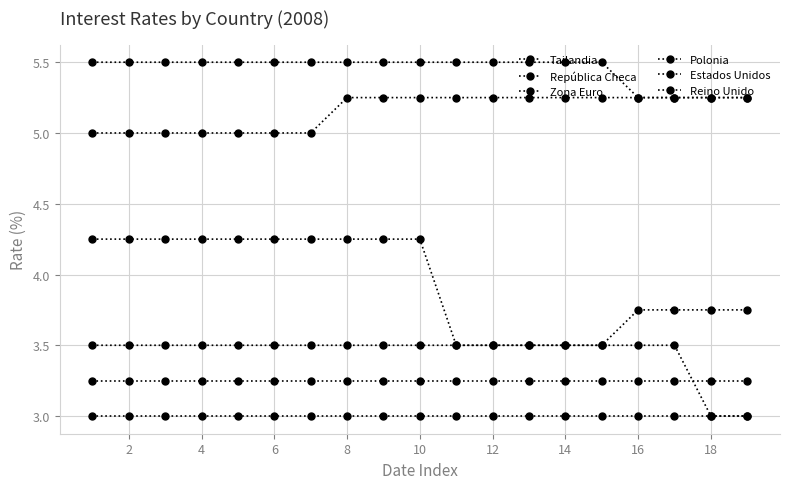

How many categories are shown in the chart?

19